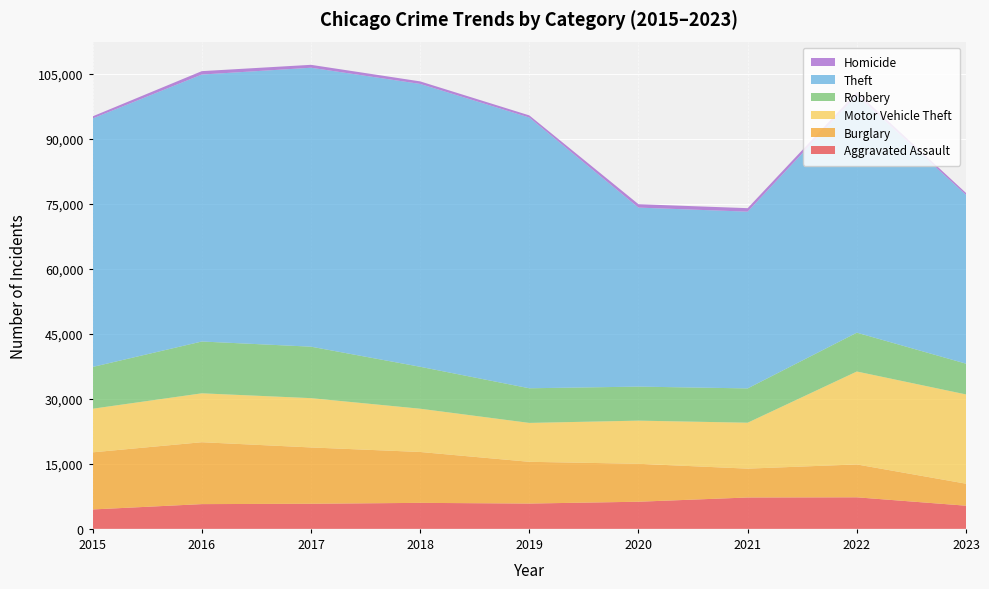

Reading left to right, list all the values displayed in this chart.

Aggravated Assault: 4480	5712	5793	6001	5841	6262	7242	7280	5346
Burglary: 13184	14289	13001	11747	9638	8758	6659	7593	5083
Motor Vehicle Theft: 10068	11286	11380	9985	8977	9959	10602	21449	20602
Robbery: 9638	11960	11880	9681	7995	7855	7918	8964	7102
Theft: 57350	61621	64386	65287	62492	41321	40800	54826	38961
Homicide: 496	786	672	589	498	787	804	719	443